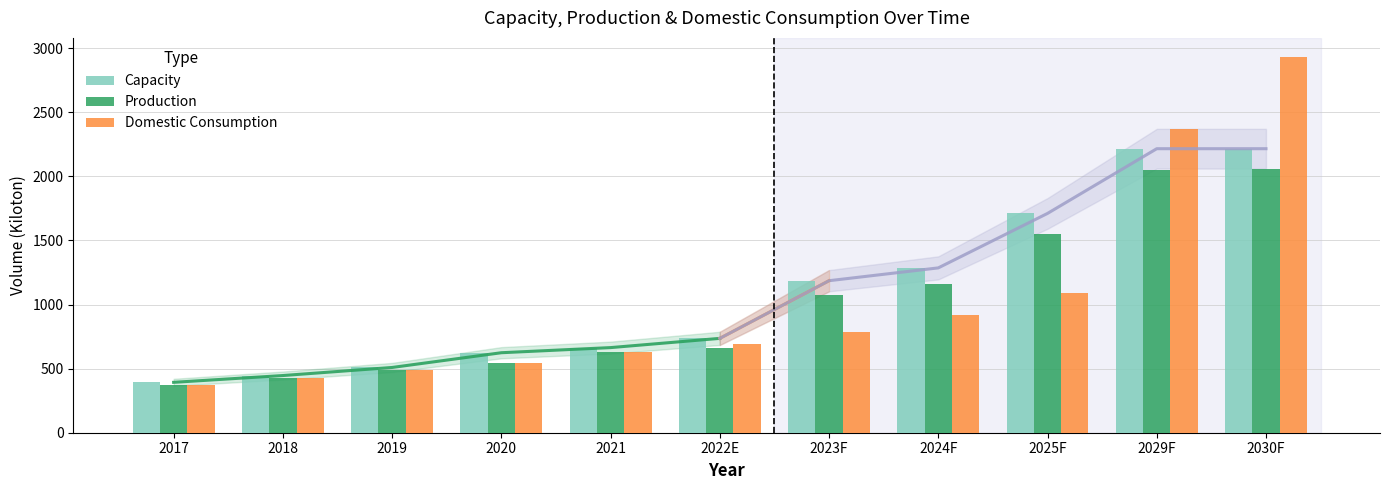

Which has a higher value, 2017 or 2025F?

2025F